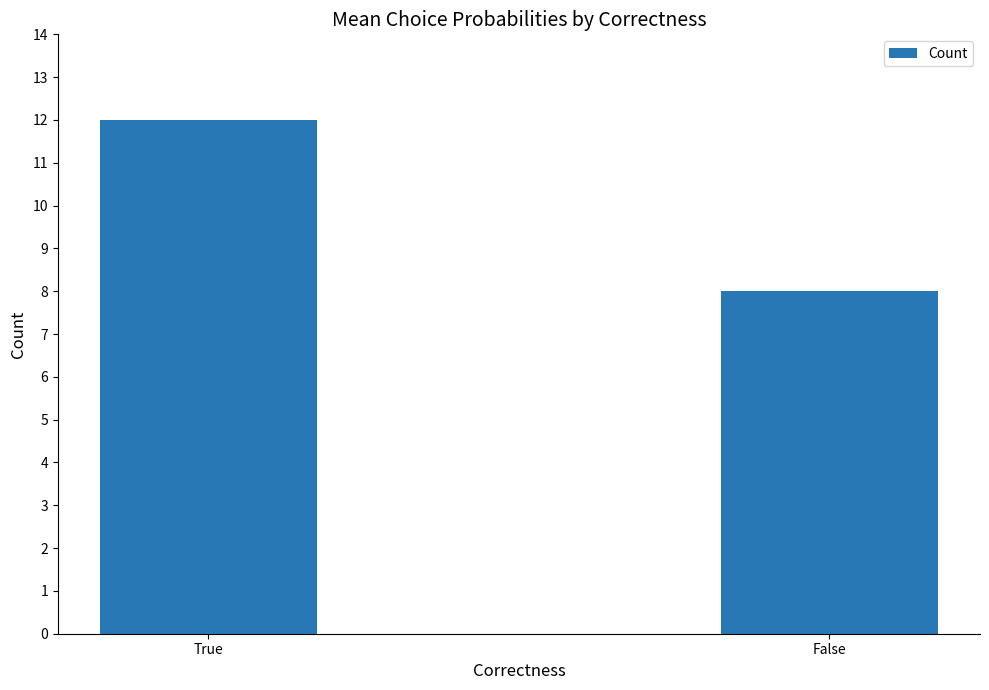

What value does the data have at True?

12